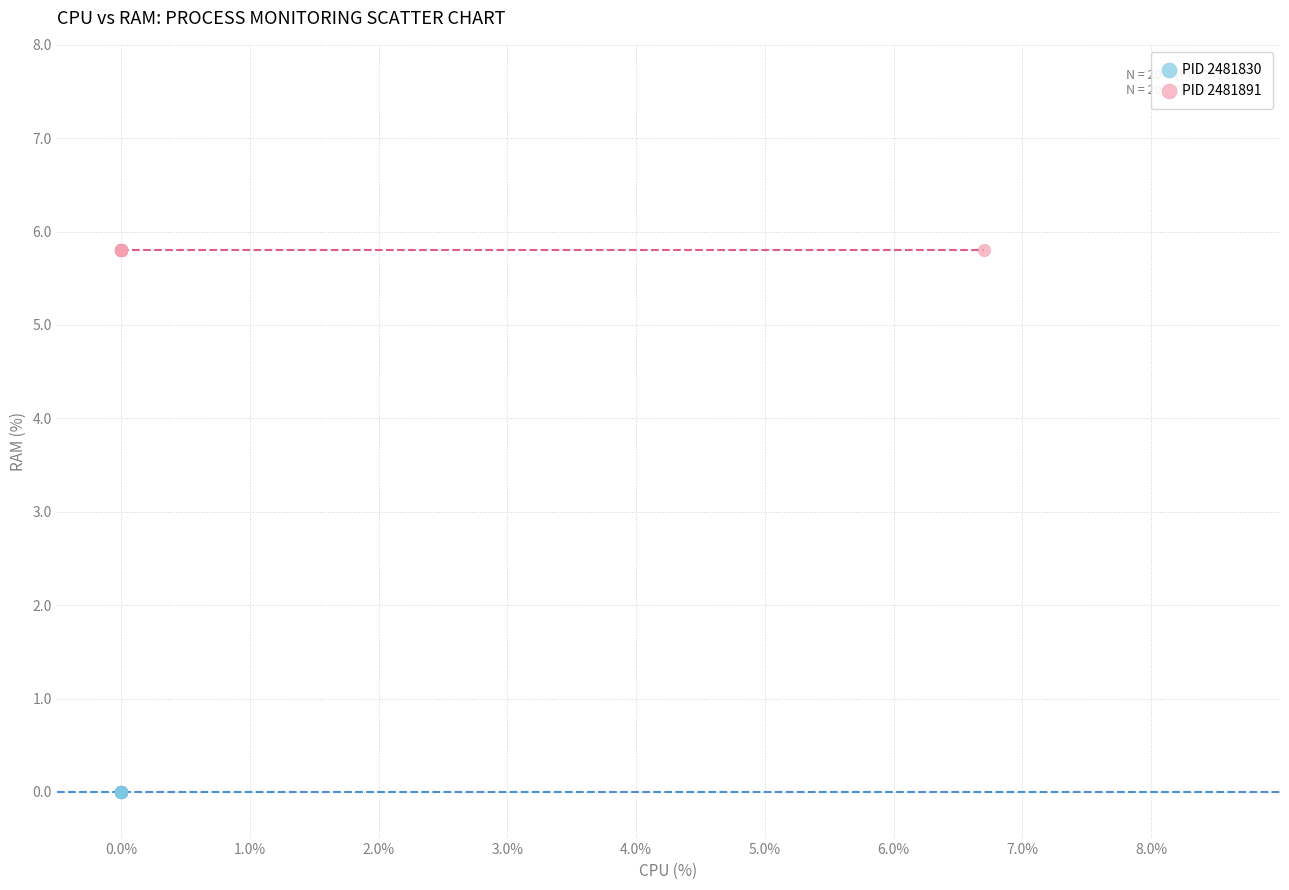

Which series reaches the minimum Y coordinate?

PID 2481830